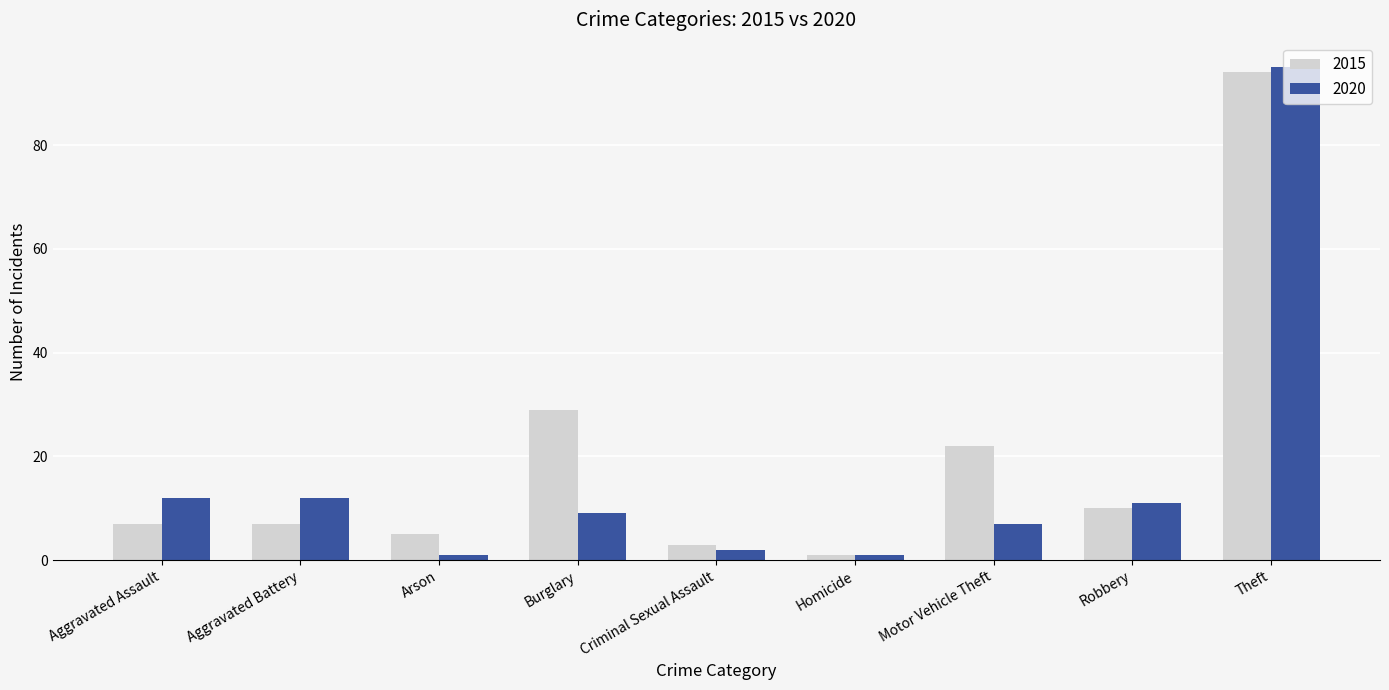

Between Criminal Sexual Assault and Motor Vehicle Theft, which series saw the biggest shift?

2015